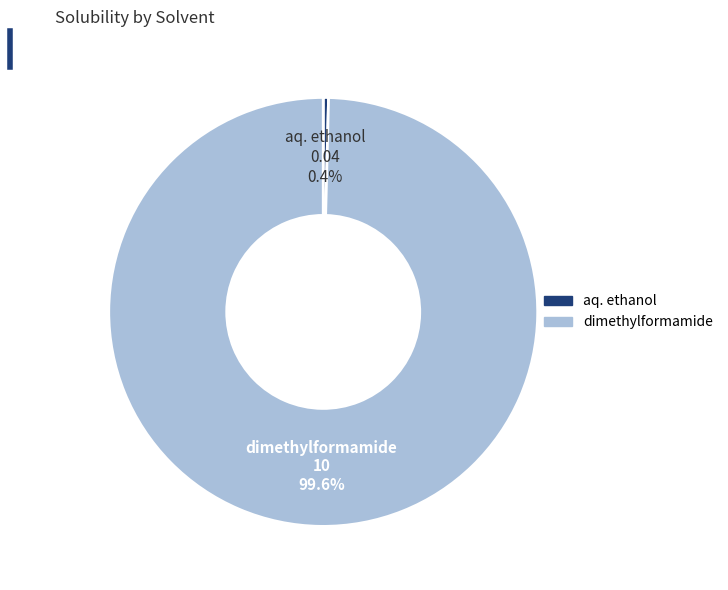

To the nearest percent, what is the difference between the largest and smallest slice percentages?

99%